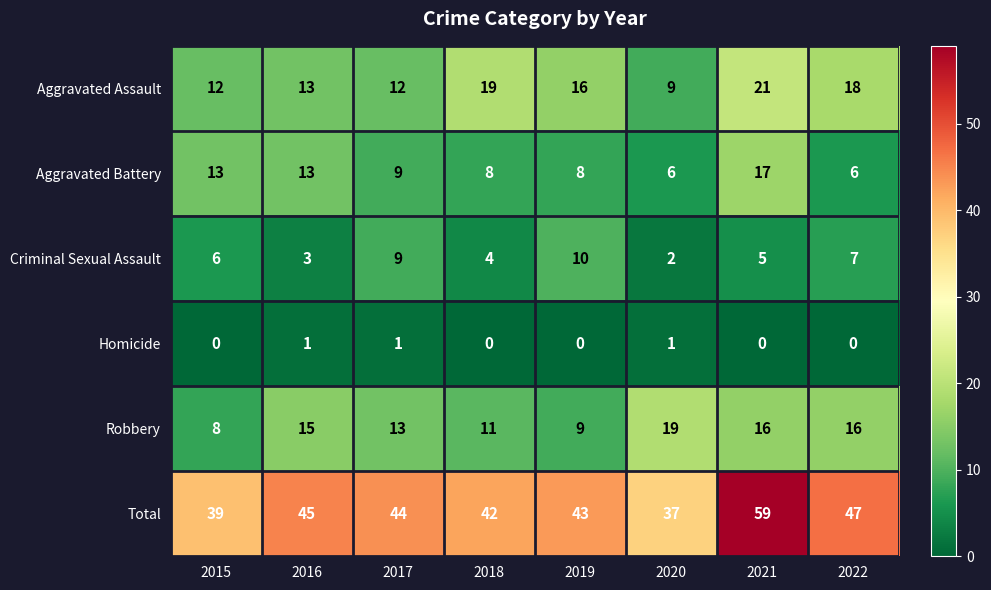

What is the average value of the Aggravated Assault series?

15